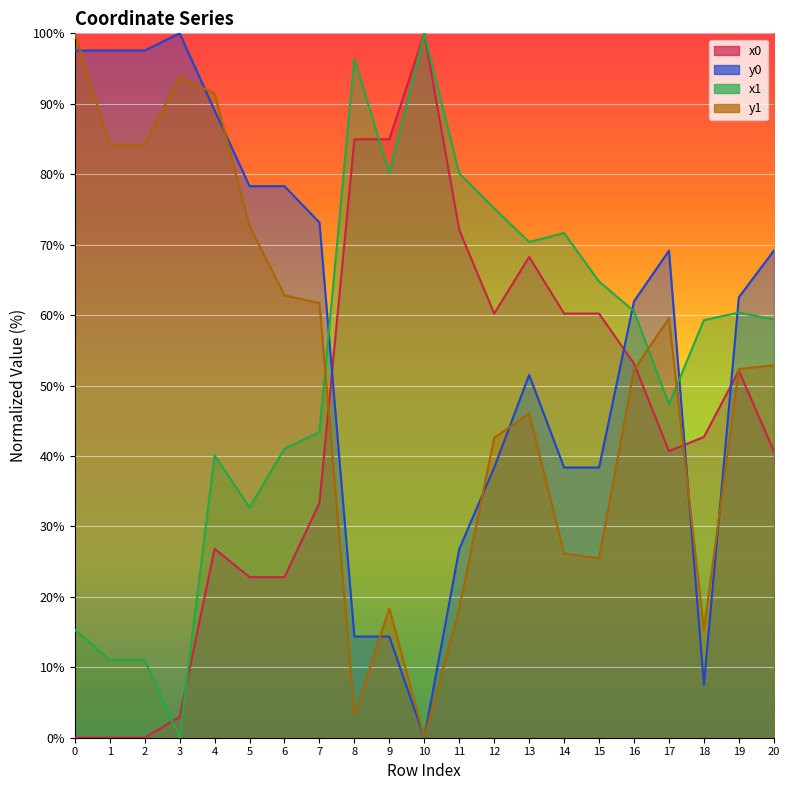

True or false: x0 has a value of 71.8 at 19.

False